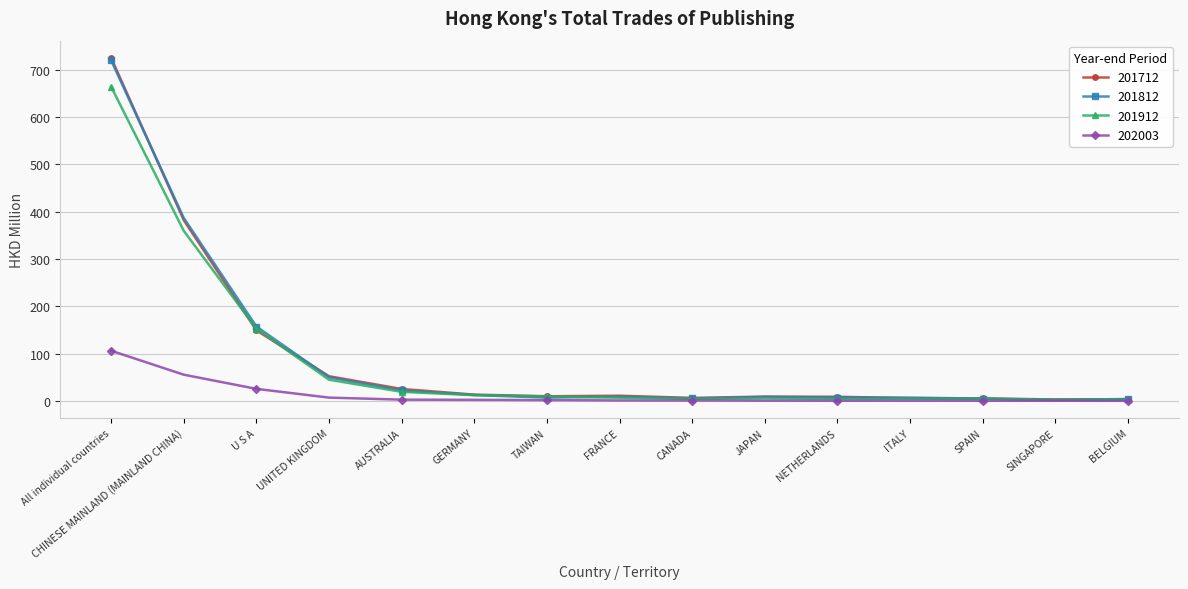

The value of 201712 at NETHERLANDS is 9.0. True or false?

True